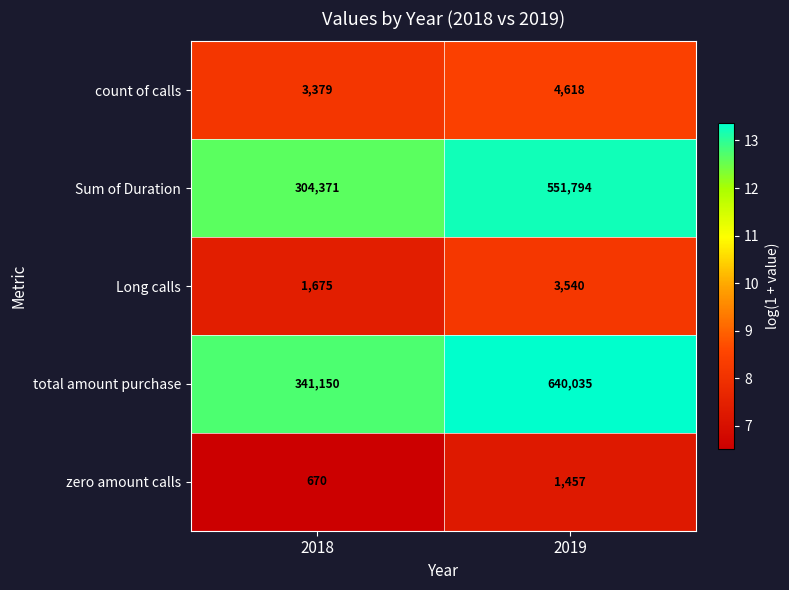

What is the sum of the total amount purchase values at 2018 and 2019?

981185